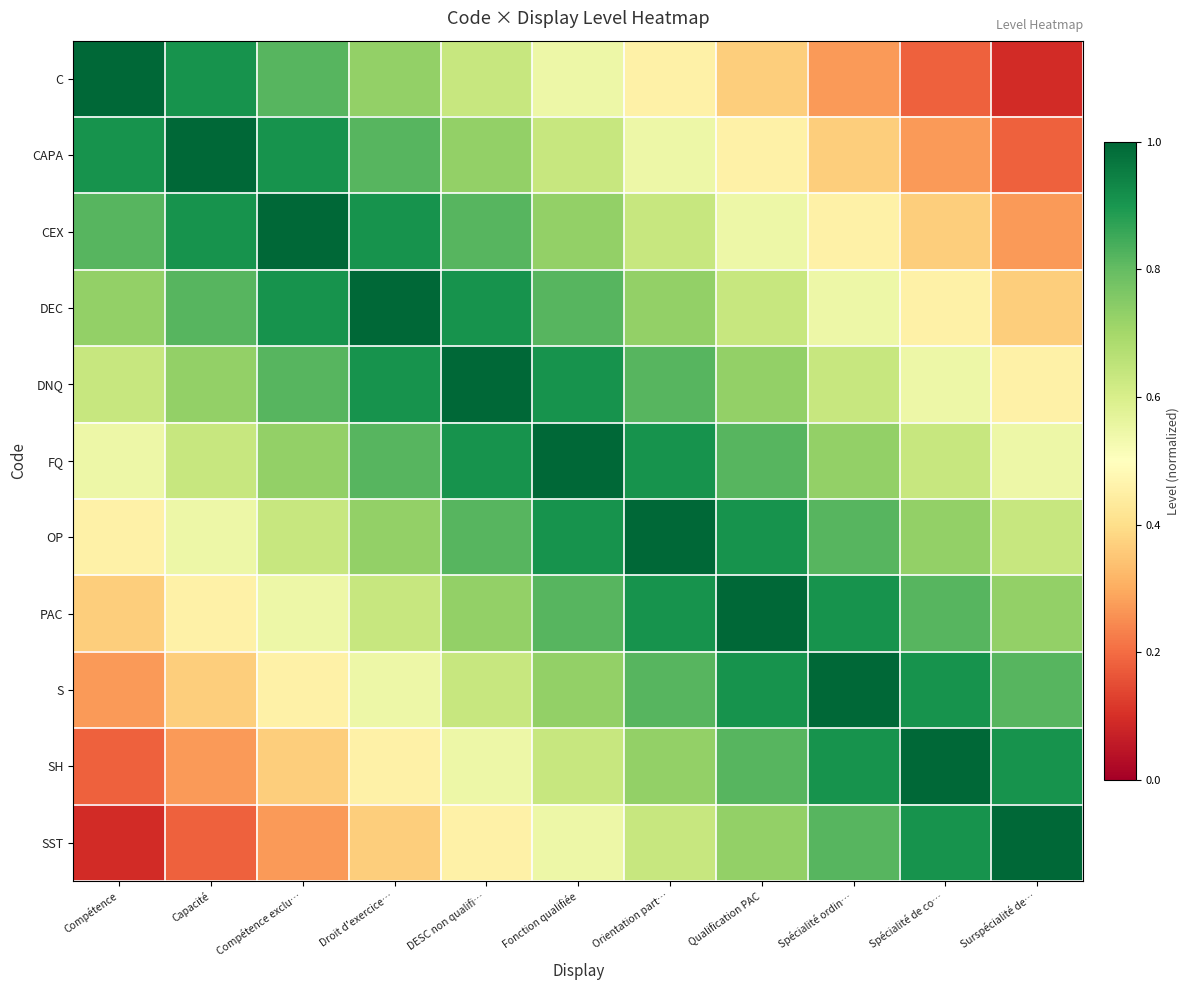

Which series has the largest range (max minus min)?

C